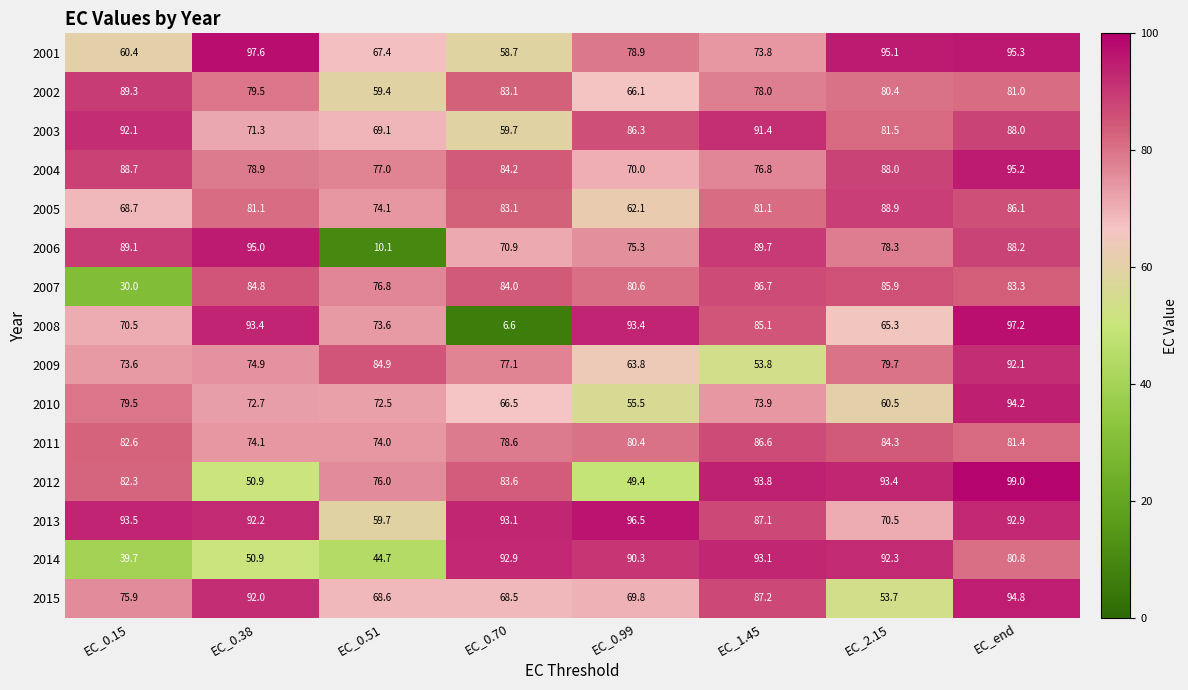

What is the maximum value shown in the chart?

99.0